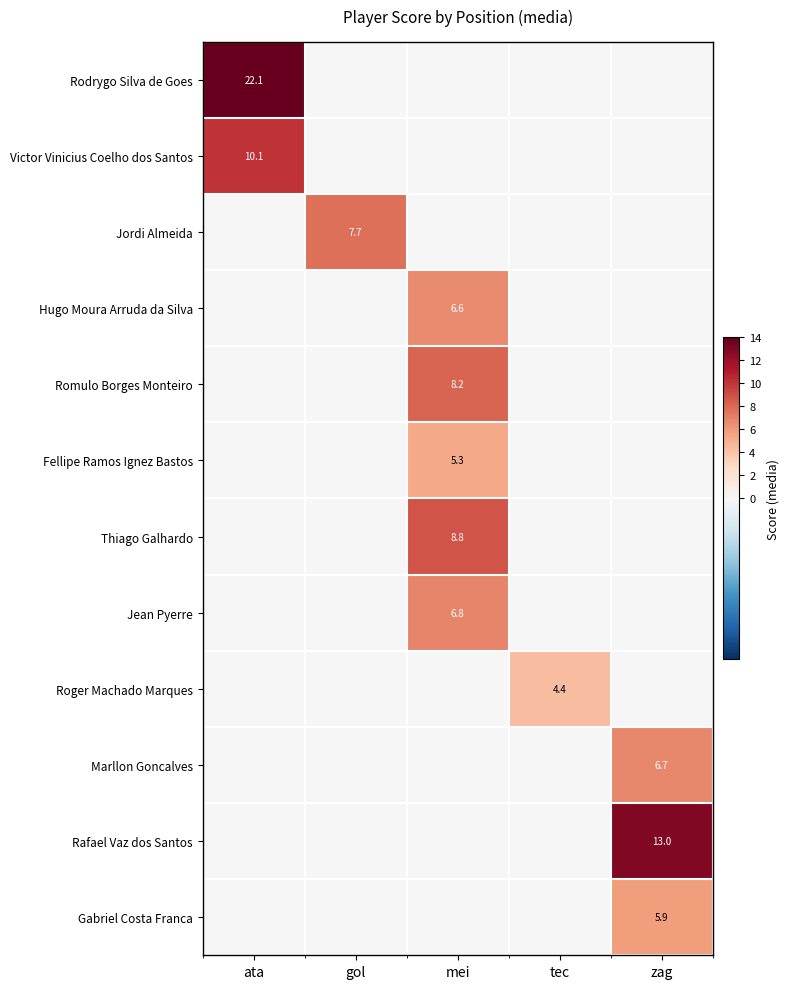

Is the value of Jordi Almeida at gol greater than the value of Fellipe Ramos Ignez Bastos at mei?

Yes